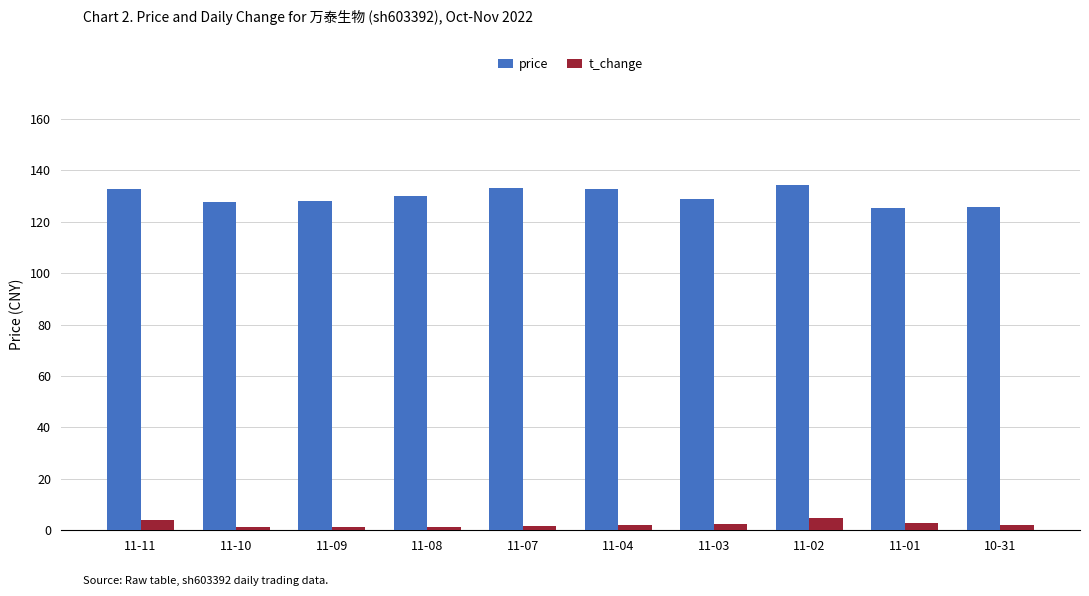

At 11-09, list the series in order from smallest to largest.

t_change, price